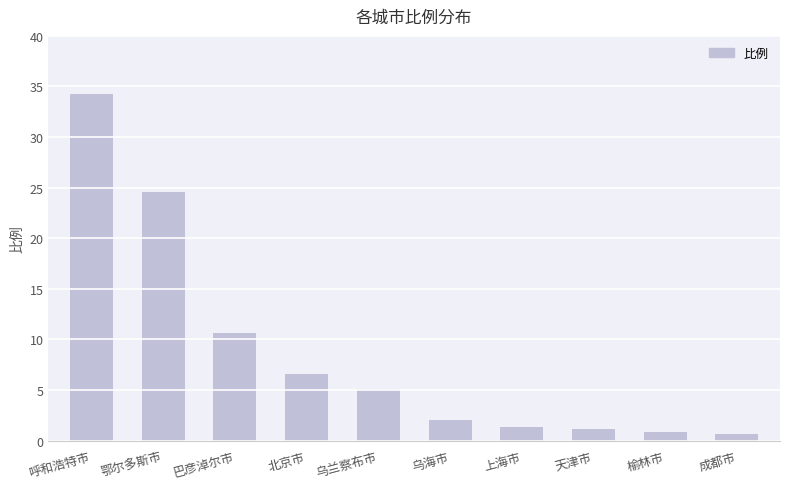

At which category does the chart reach its peak across all series?

呼和浩特市